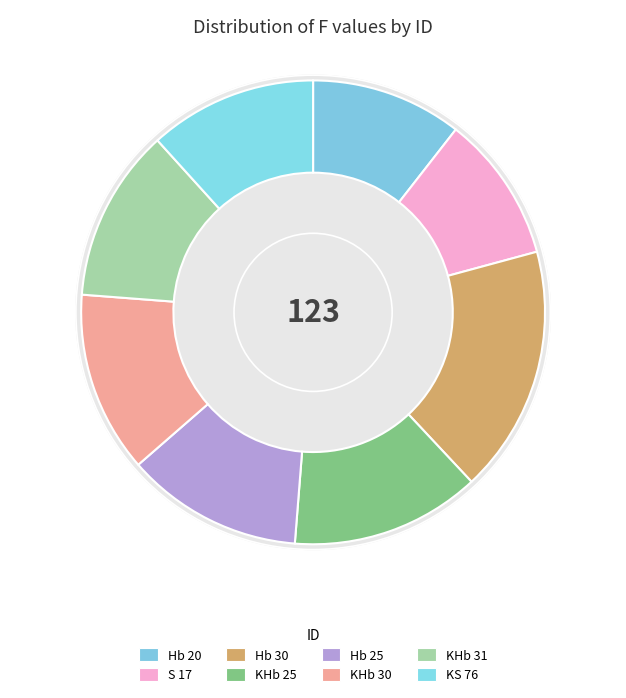

Which category has the biggest portion of the pie?

Hb 30